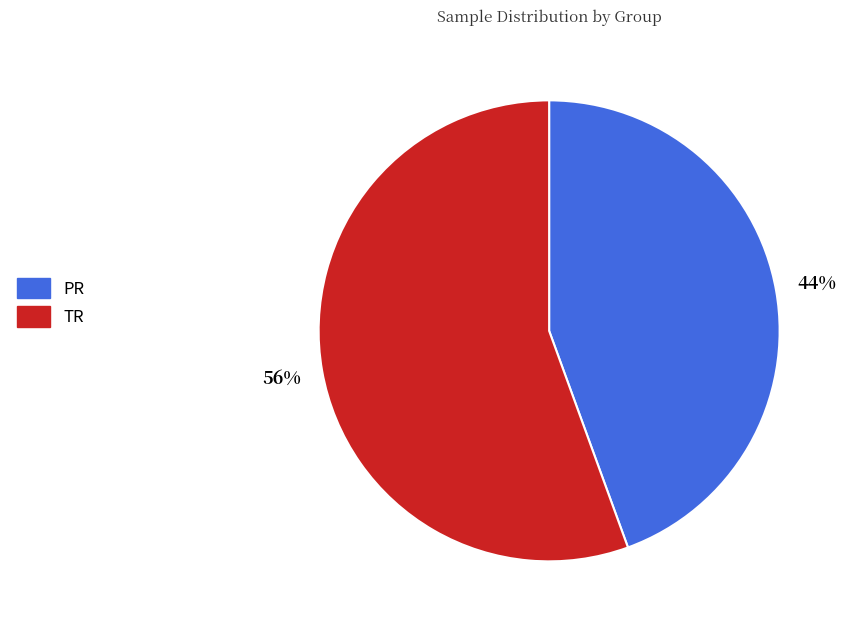

What is the majority slice?

TR